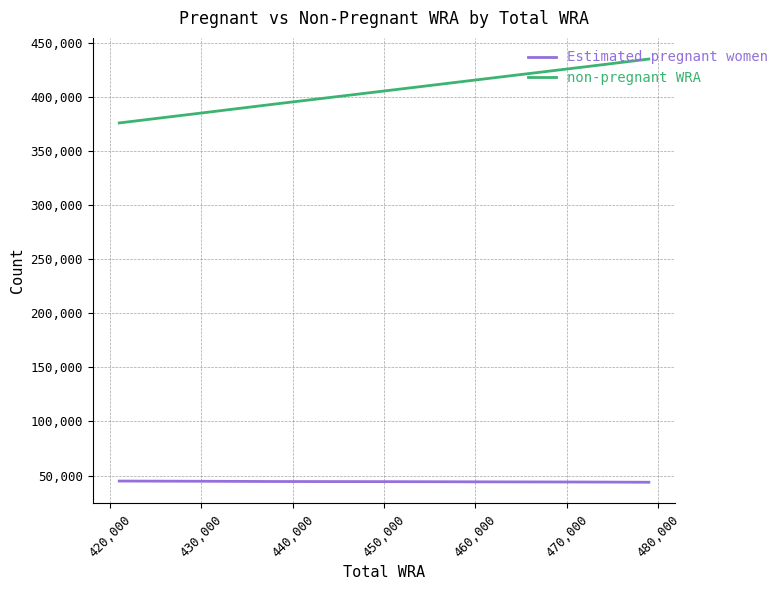

True or false: non-pregnant WRA and Estimated pregnant women intersect in this chart.

False